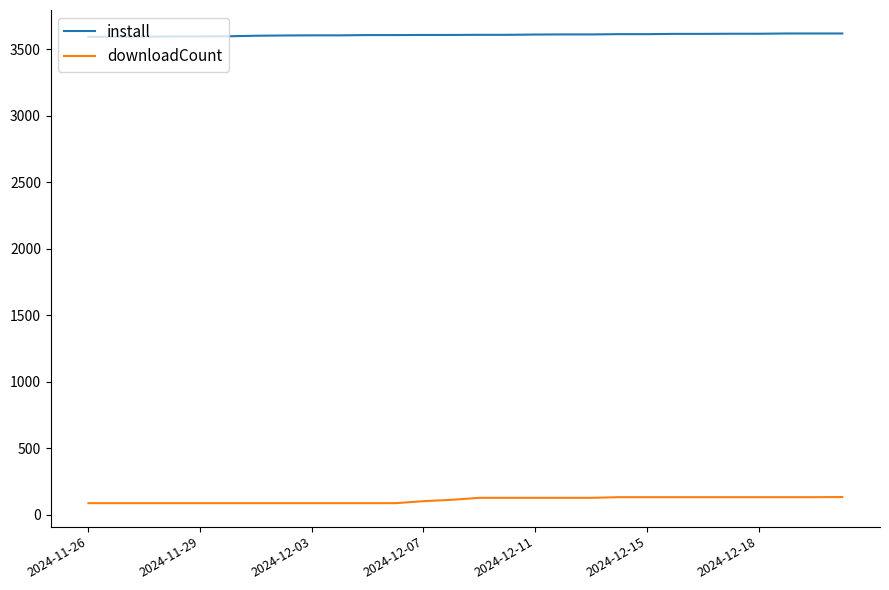

Which series has the largest total across all categories?

install